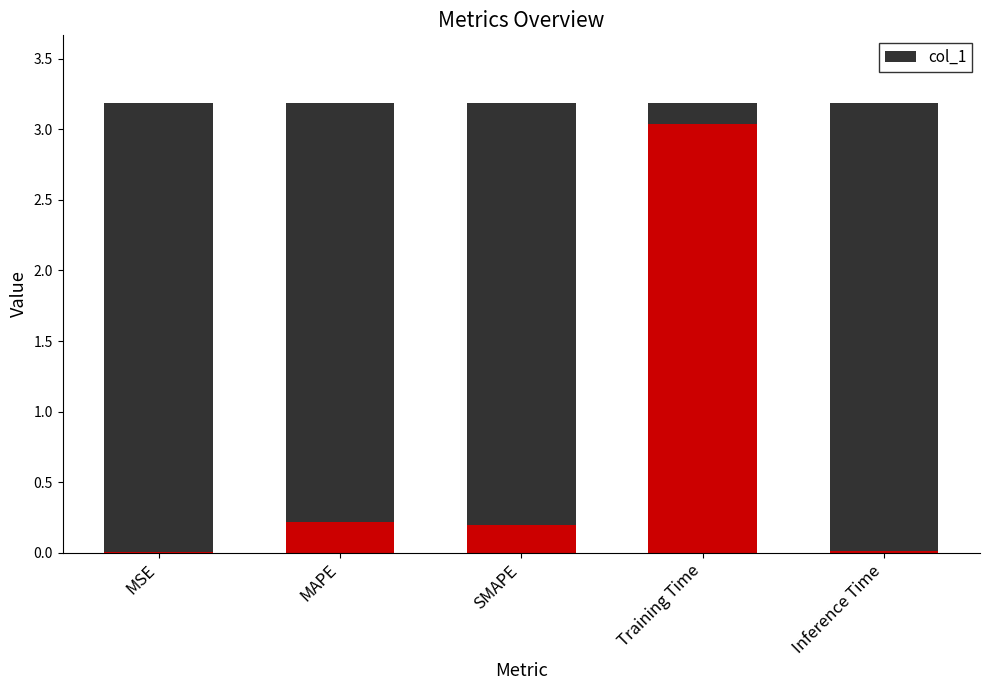

How many bars are there in total?

5